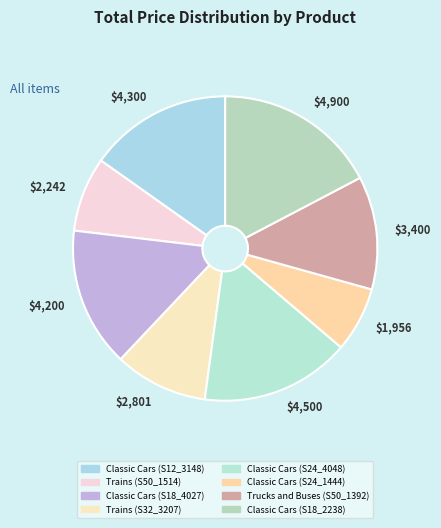

The $4,300 slice represents 15% of the pie. True or false?

True